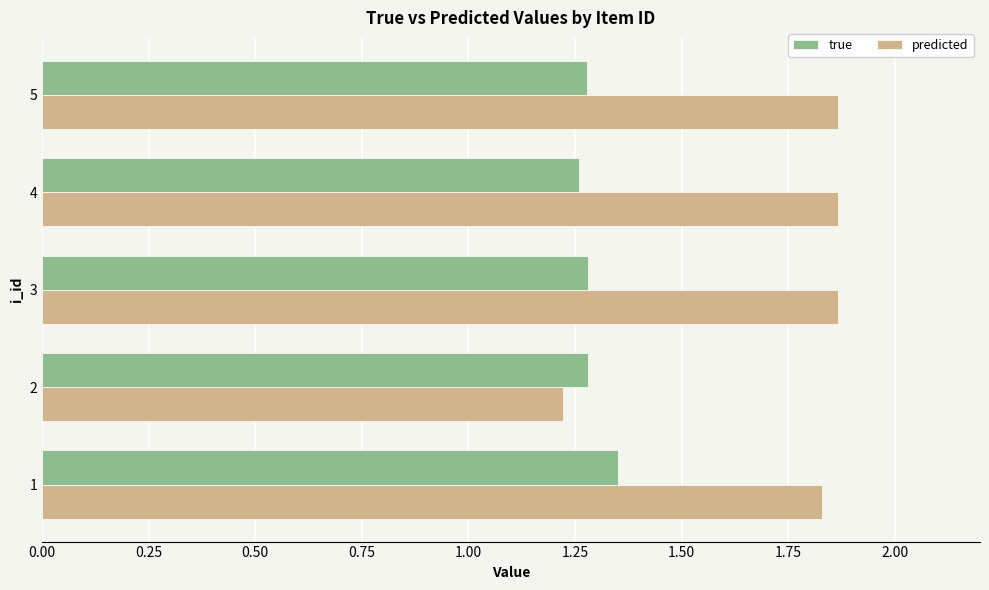

Is it true that true equals 0.8 at 4?

False